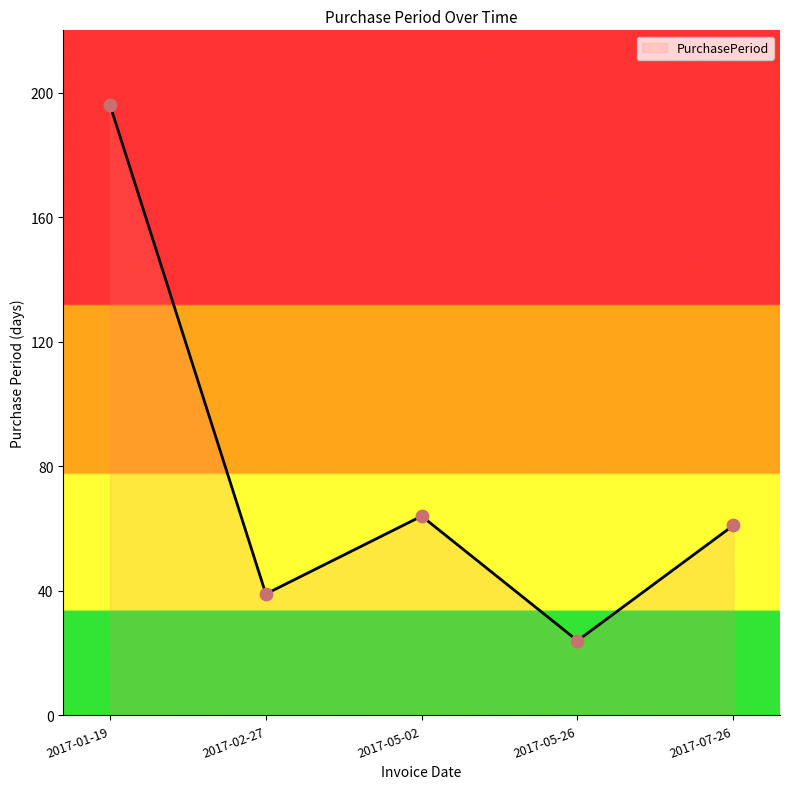

What is the ratio of the value at 2017-05-02 to the value at 2017-05-26?

2.7